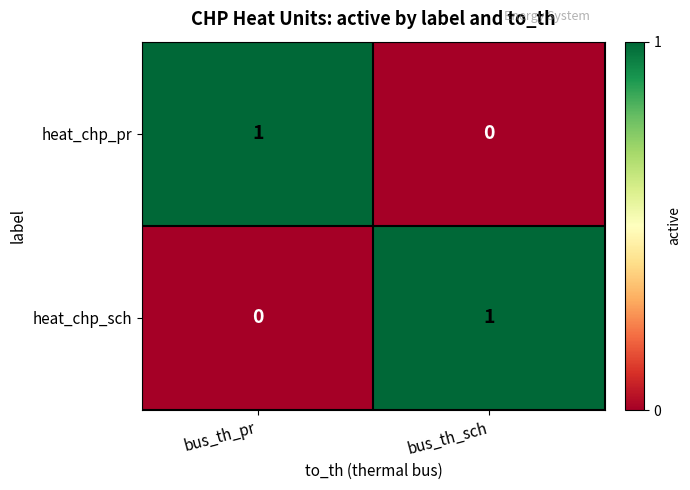

Where is heat_chp_pr nearest to the value 0?

bus_th_sch